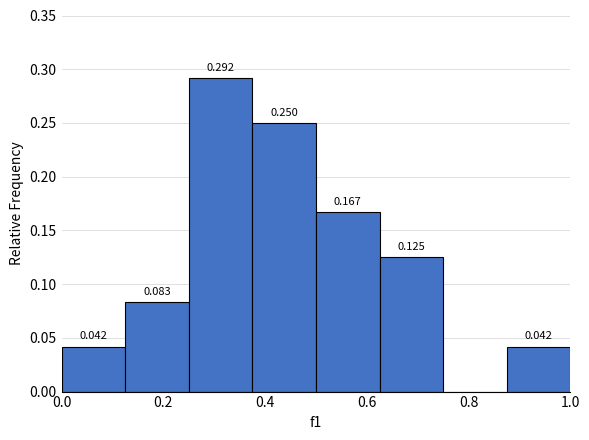

Which range on the x-axis has the tallest bar?

0.250 to 0.375